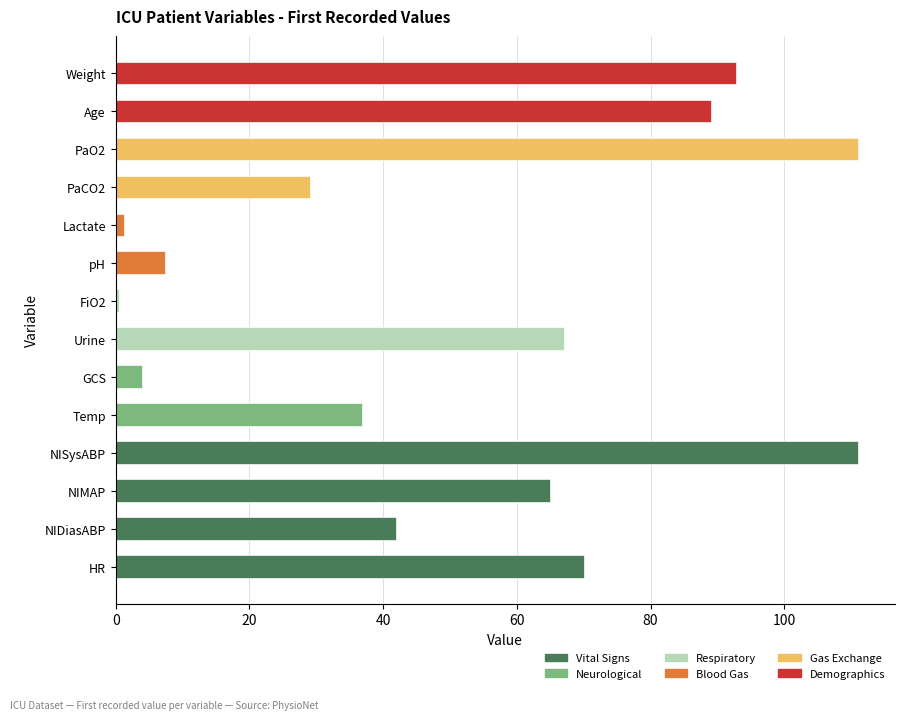

What is the minimum value shown in the chart?

0.5